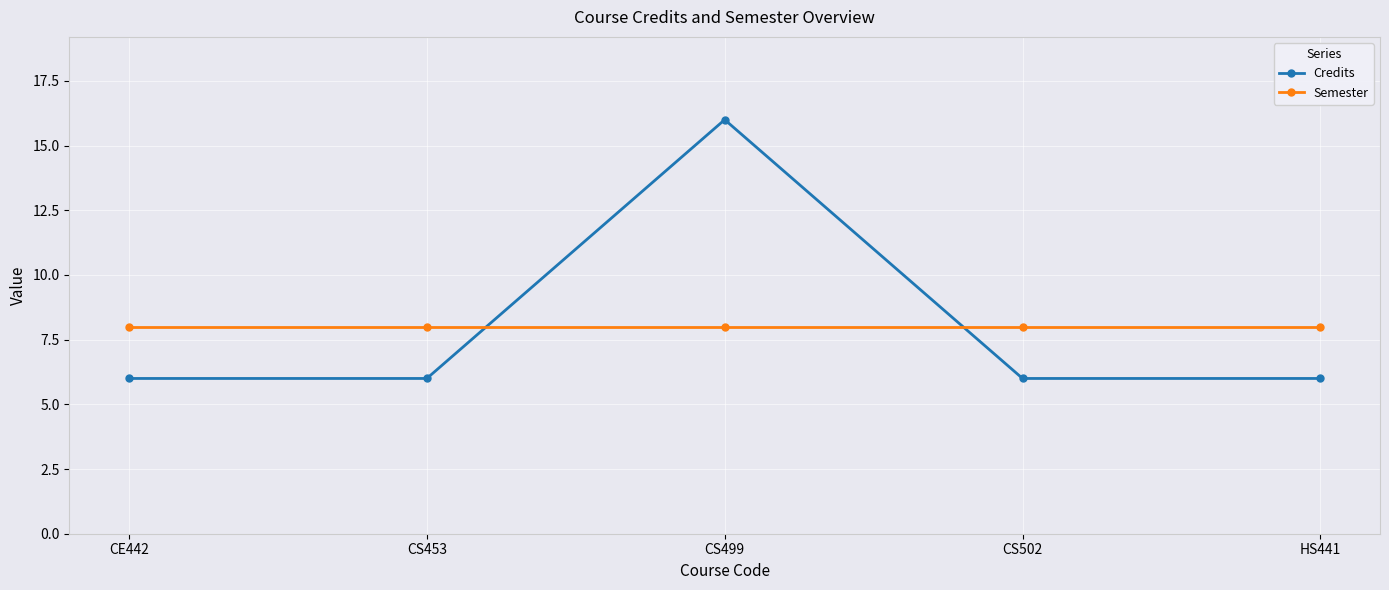

At CS502, list the series in order from largest to smallest.

Semester, Credits